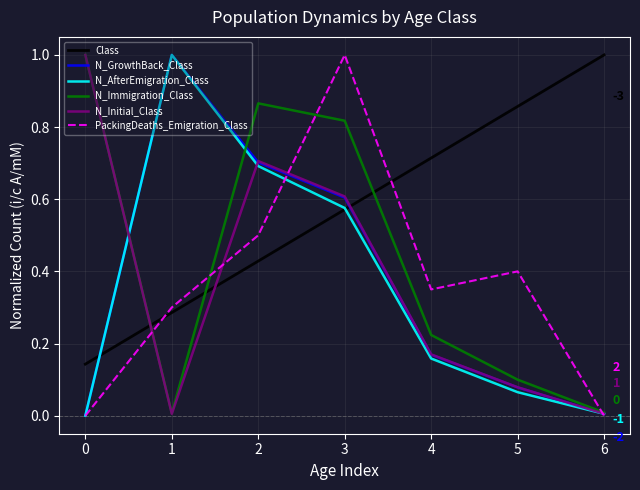

True or false: N_GrowthBack_Class and N_Immigration_Class intersect in this chart.

True